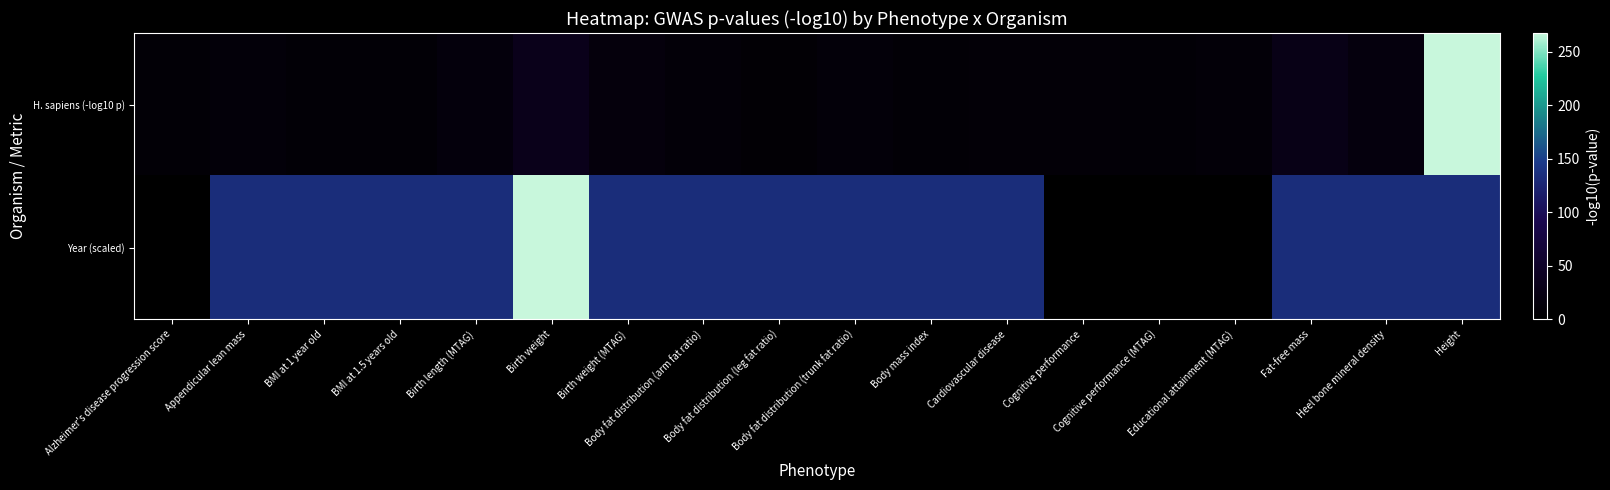

Reading left to right, extract all data points from this chart.

H. sapiens (-log10 p): Alzheimer's disease progression score=8.0	Appendicular lean mass=12.4	BMI at 1 year old=7.7	BMI at 1.5 years old=8.1	Birth length (MTAG)=15.4	Birth weight=33.4	Birth weight (MTAG)=16.2	Body fat distribution (arm fat ratio)=11.2	Body fat distribution (leg fat ratio)=7.2	Body fat distribution (trunk fat ratio)=12.0	Body mass index=9.0	Cardiovascular disease=10.0	Cognitive performance=9.7	Cognitive performance (MTAG)=9.0	Educational attainment (MTAG)=11.2	Fat-free mass=27.3	Heel bone mineral density=17.7	Height=267.7
Year (scaled): Alzheimer's disease progression score=0.0	Appendicular lean mass=133.8	BMI at 1 year old=133.8	BMI at 1.5 years old=133.8	Birth length (MTAG)=133.8	Birth weight=267.7	Birth weight (MTAG)=133.8	Body fat distribution (arm fat ratio)=133.8	Body fat distribution (leg fat ratio)=133.8	Body fat distribution (trunk fat ratio)=133.8	Body mass index=133.8	Cardiovascular disease=133.8	Cognitive performance=0.0	Cognitive performance (MTAG)=0.0	Educational attainment (MTAG)=0.0	Fat-free mass=133.8	Heel bone mineral density=133.8	Height=133.8